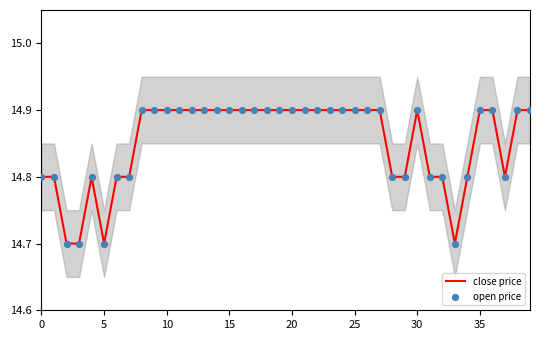

True or false: close price has a value of 7.9 at 5.

False